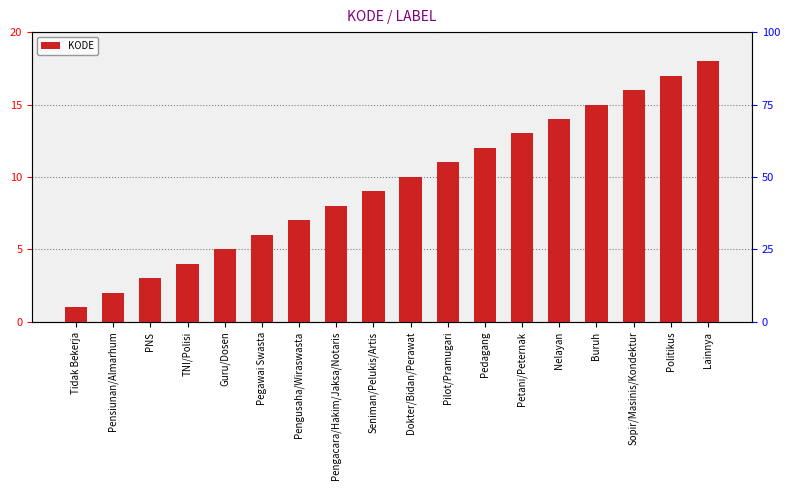

What is the sum of all values?

171